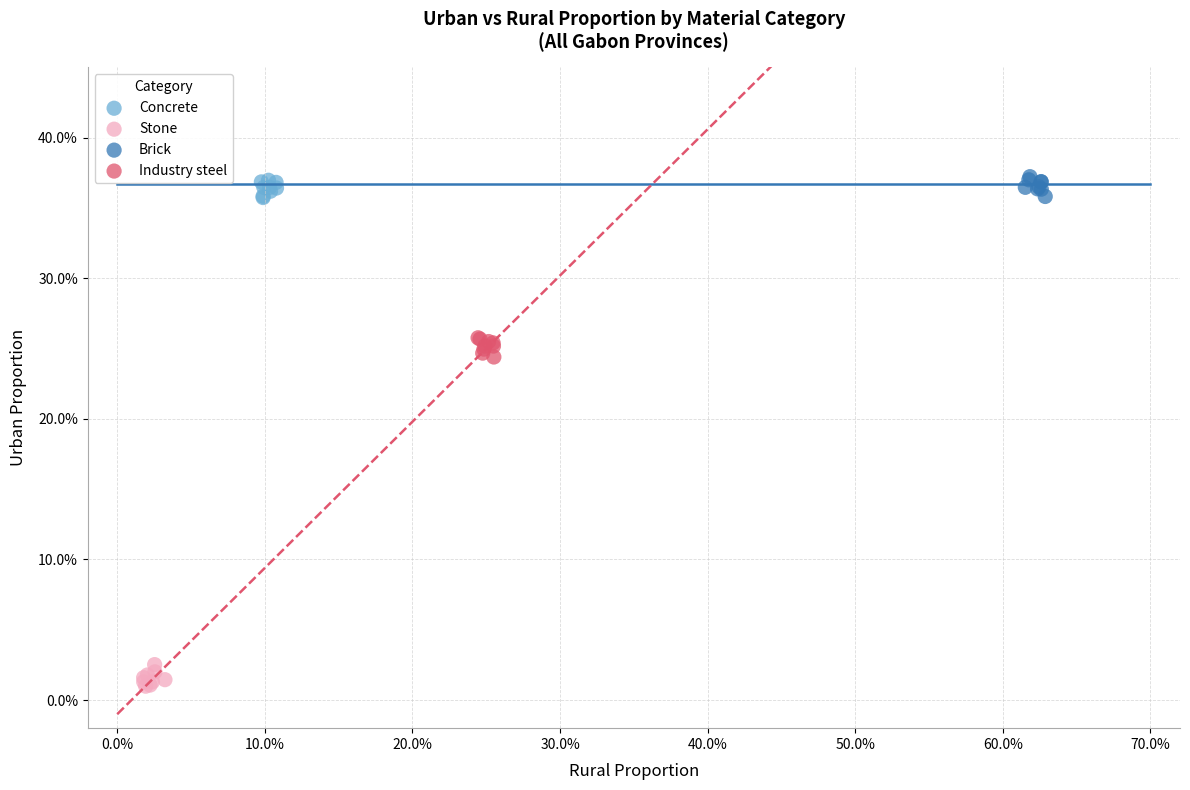

What are all the series names shown in the legend?

Concrete, Stone, Brick, Industry steel